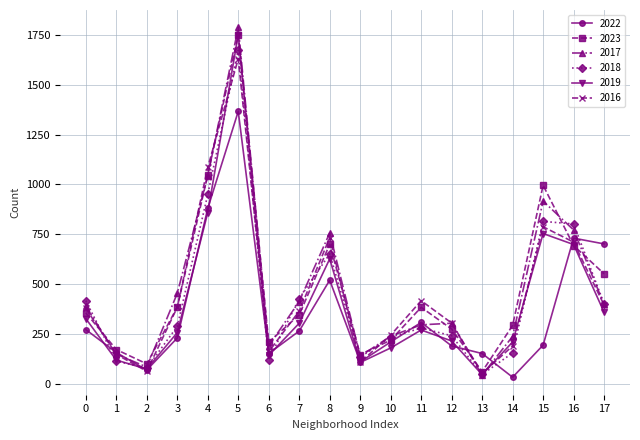

What is the total value across all series at 6?

970